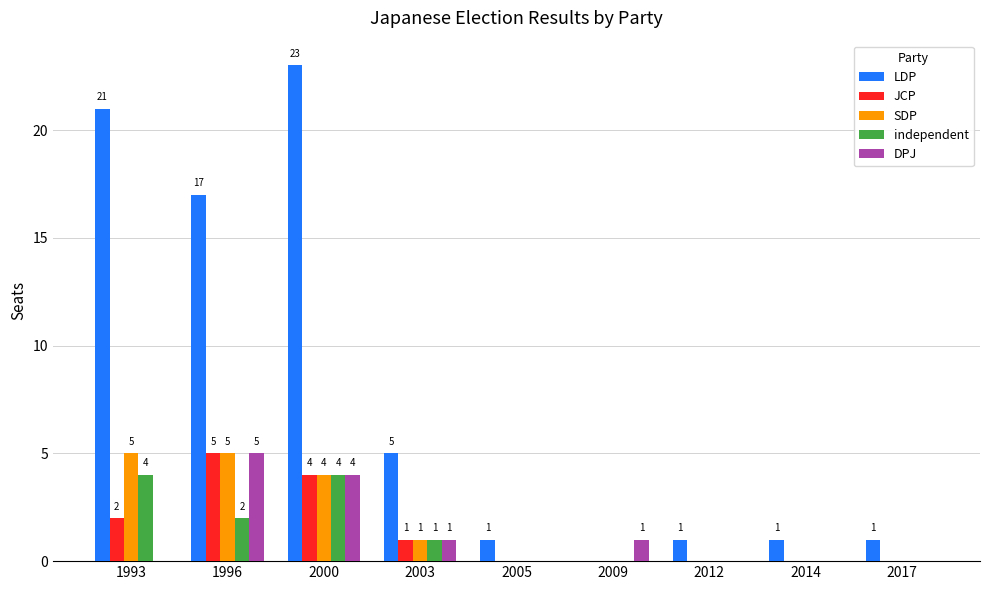

Which series has the largest total across all categories?

LDP